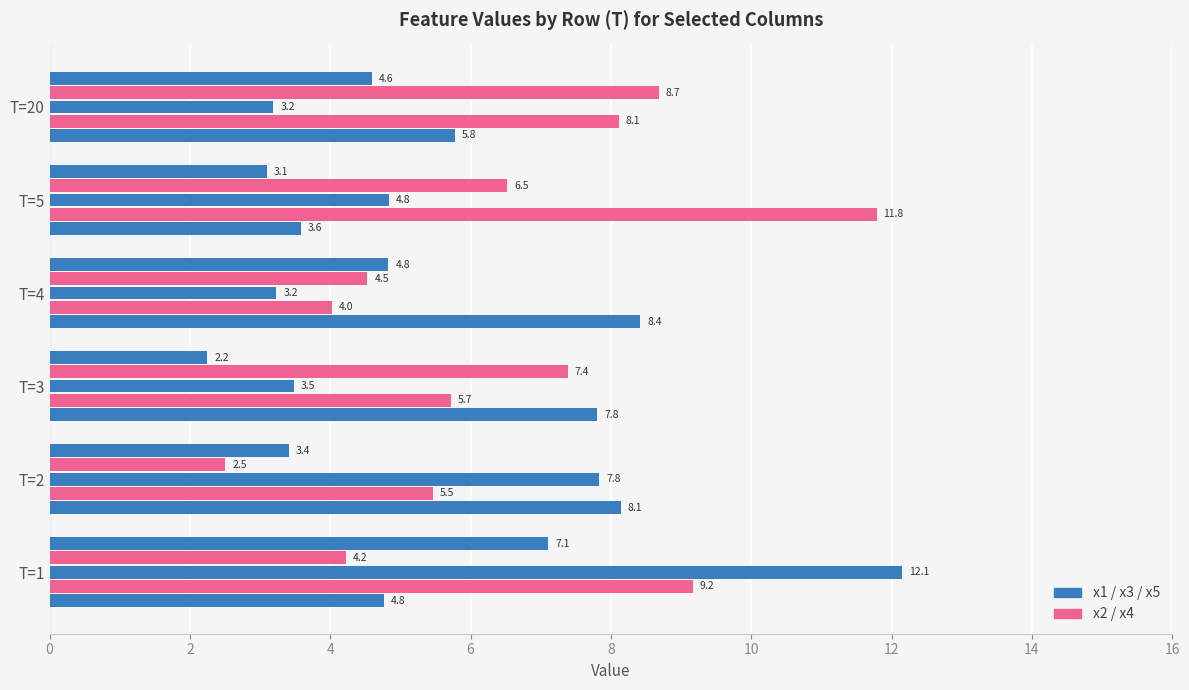

How many distinct data groups are displayed?

5